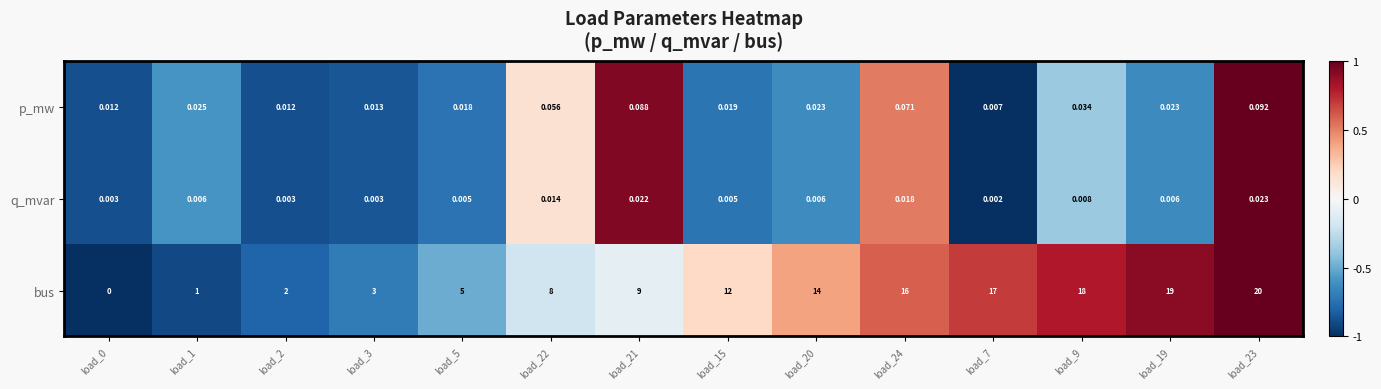

Which label corresponds to the largest value in the chart?

load_23